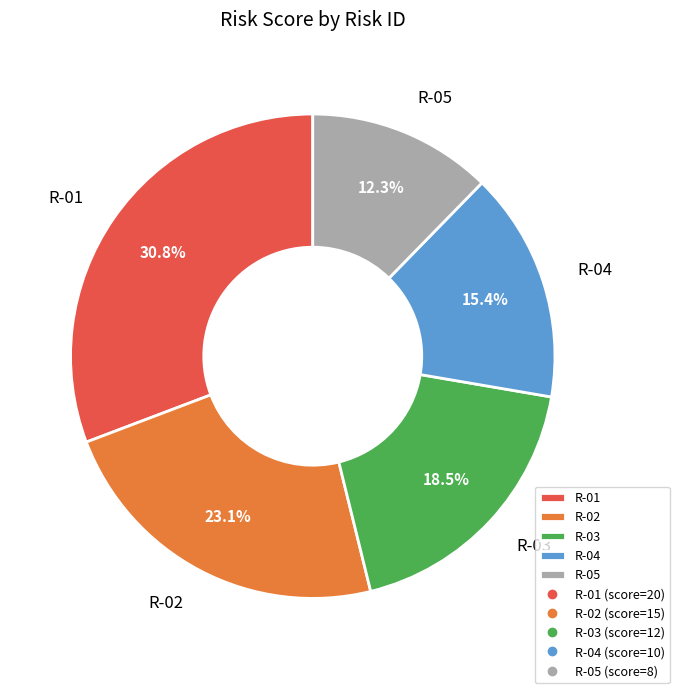

Between R-04 and R-03, which is larger?

R-03